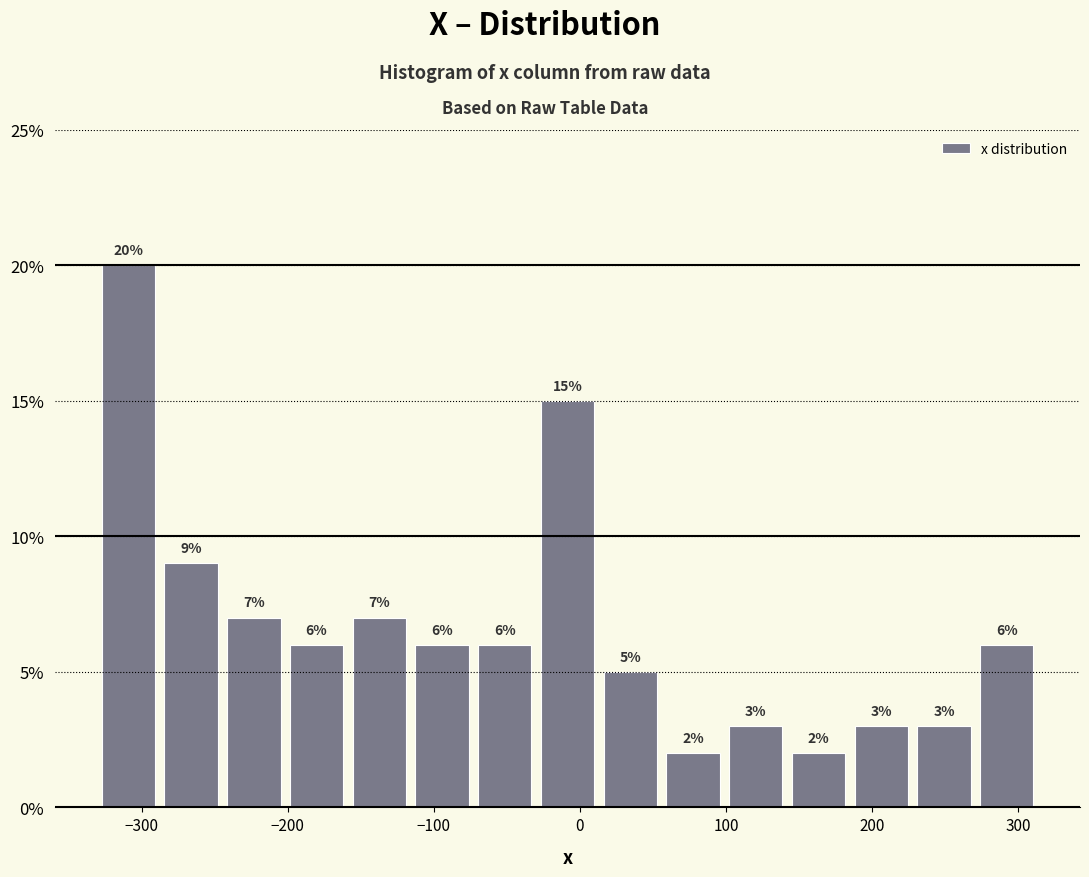

Over which range of the x-axis is the bar tallest?

-330 to -290